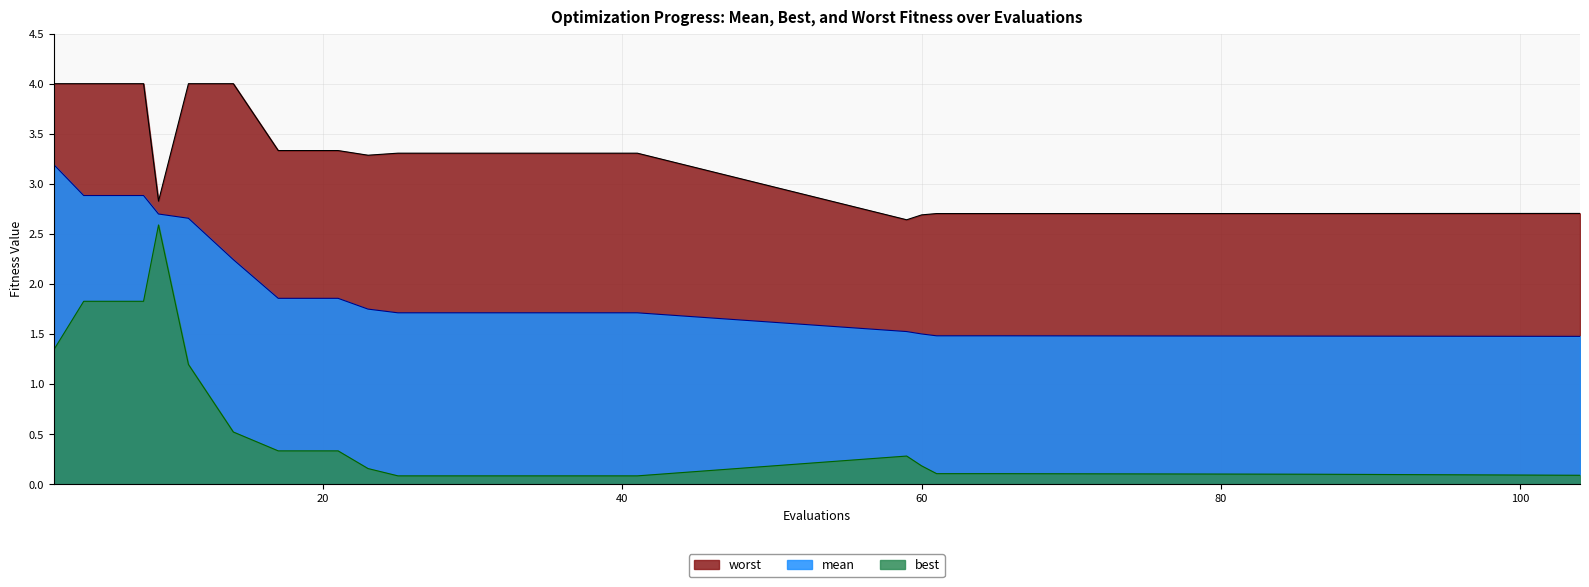

In best, how many points are higher than both neighbors (excluding endpoints)?

2